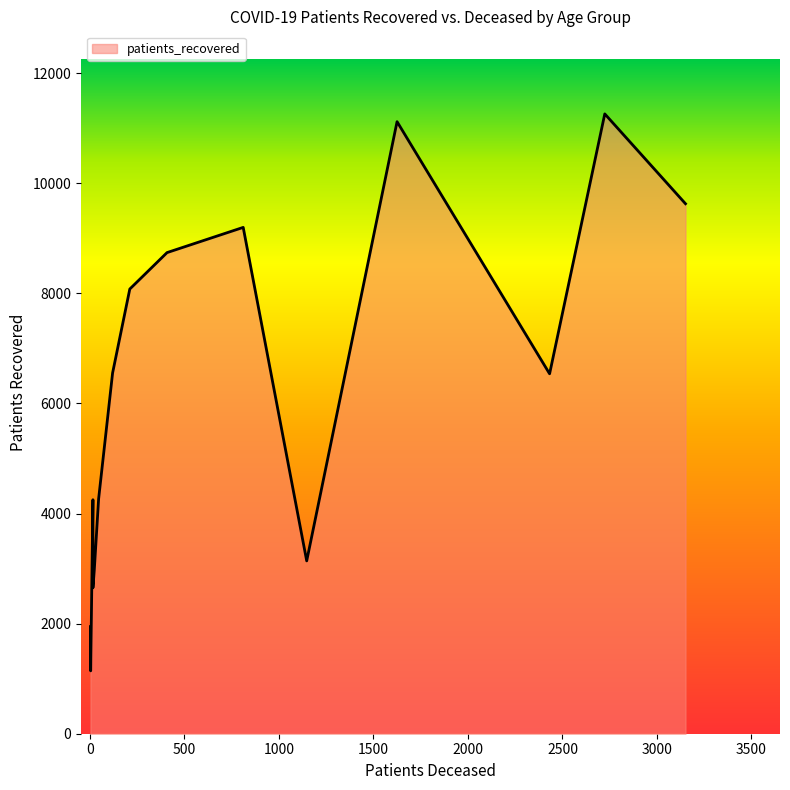

The value of patients_recovered at 85 - 89 is 3946. True or false?

False